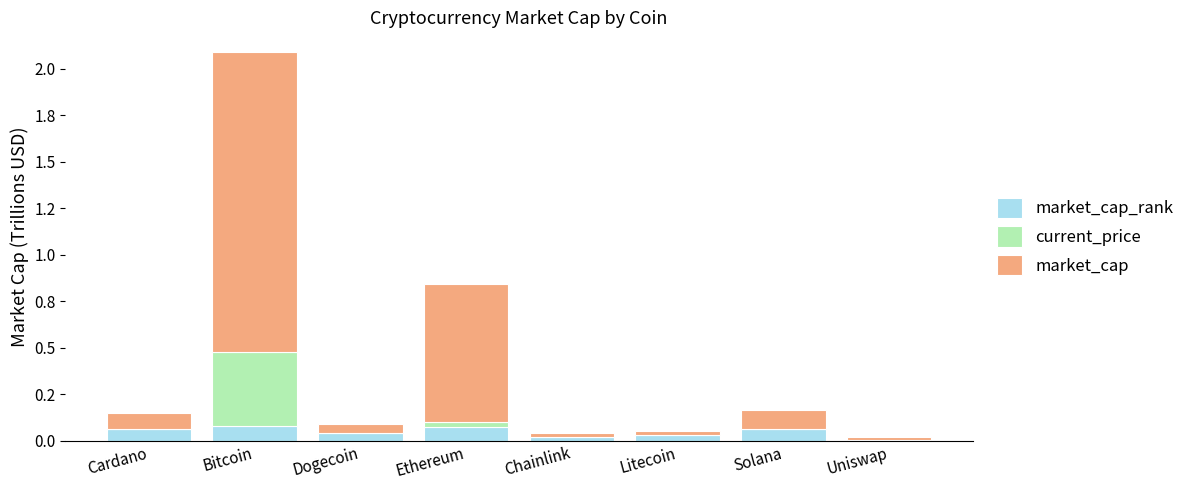

List the labels in order of current_price value, smallest first.

Dogecoin, Cardano, Uniswap, Chainlink, Litecoin, Solana, Ethereum, Bitcoin